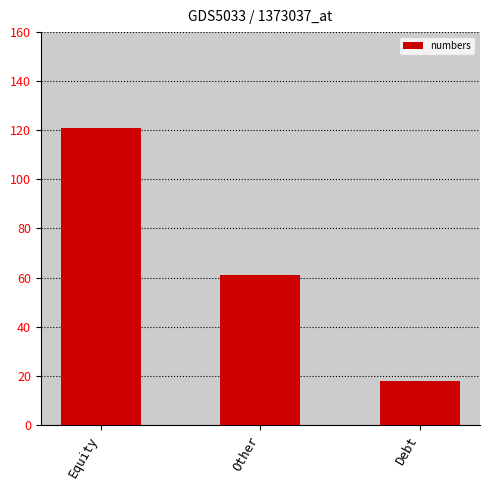

What is the minimum value shown in the chart?

18